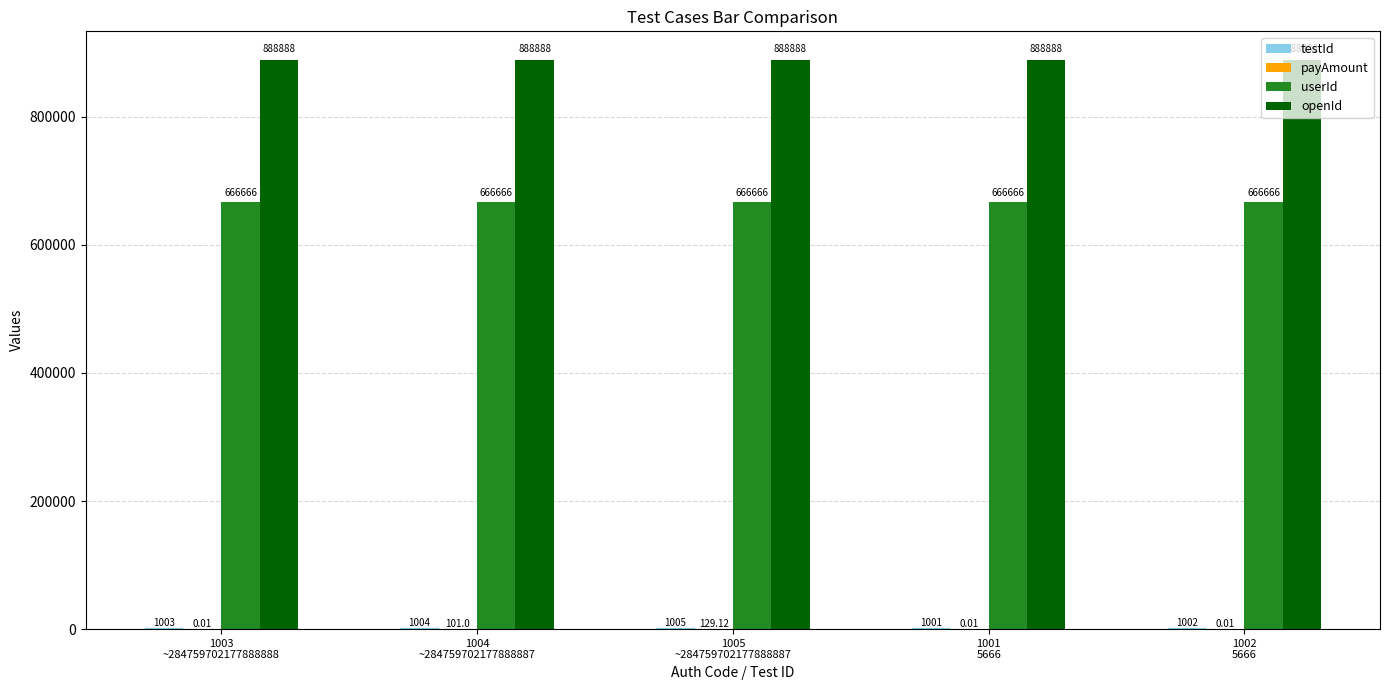

How many groups of bars are there?

5